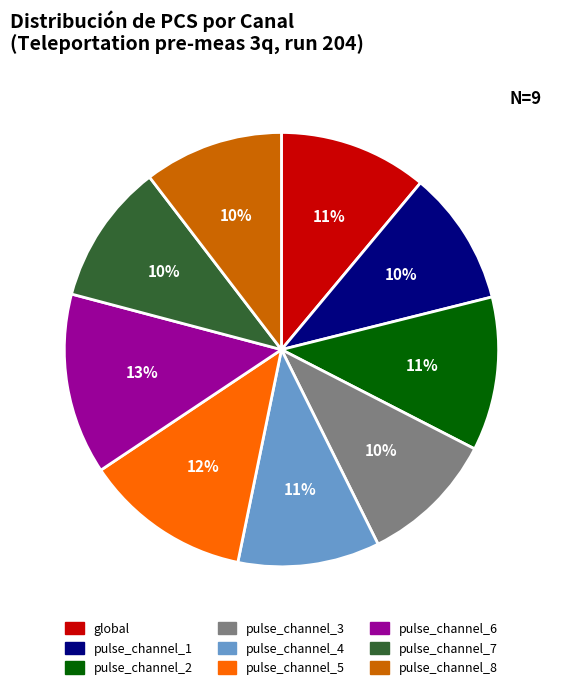

To the nearest percent, what portion does pulse_channel_5 represent?

12%